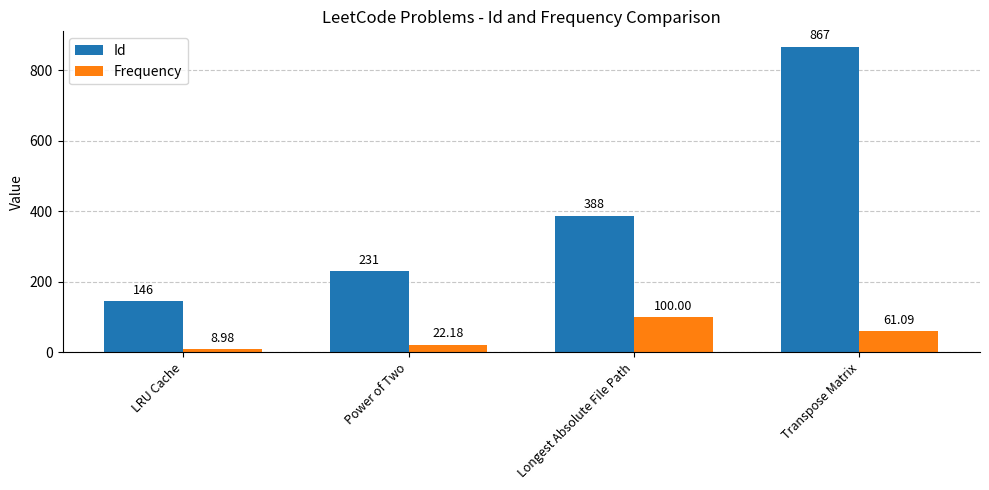

The value of Id at Longest Absolute File Path is 114.1. True or false?

False